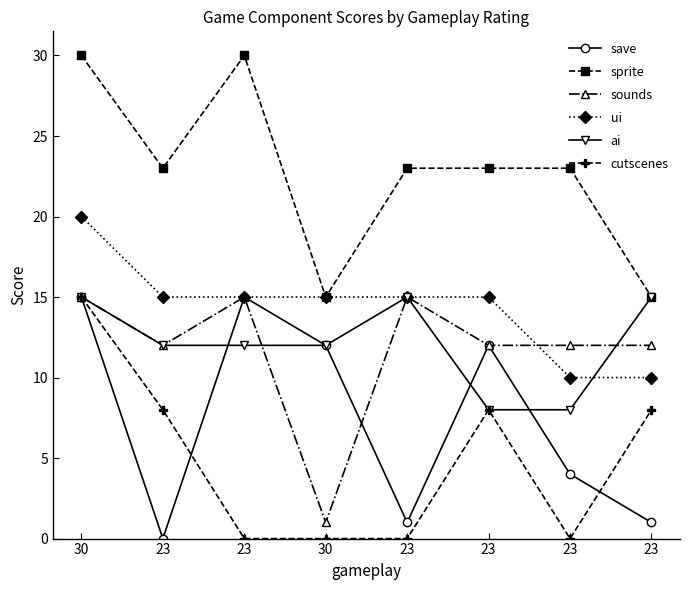

What is the lowest value of the sounds series?

1